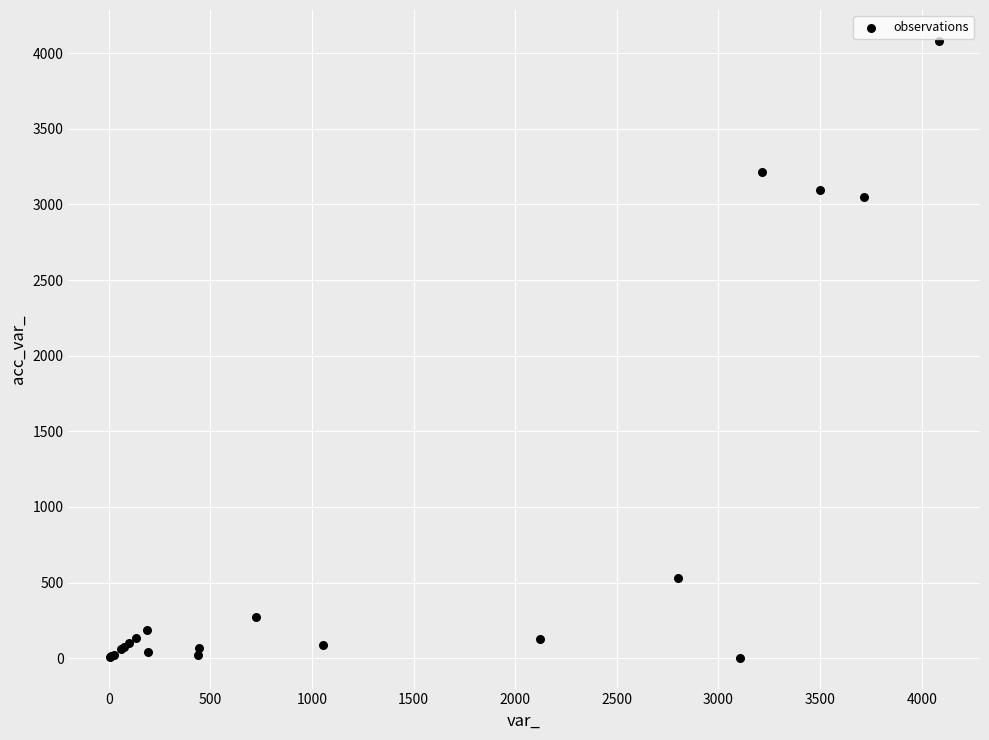

What Y value in the scatter plot is closest to 2042?

3049